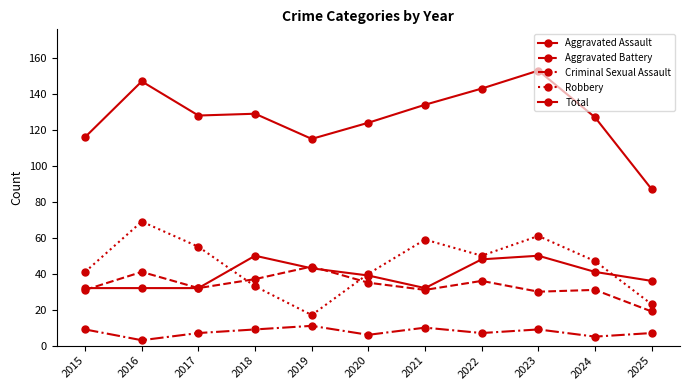

Does the chart have visible grid lines?

No